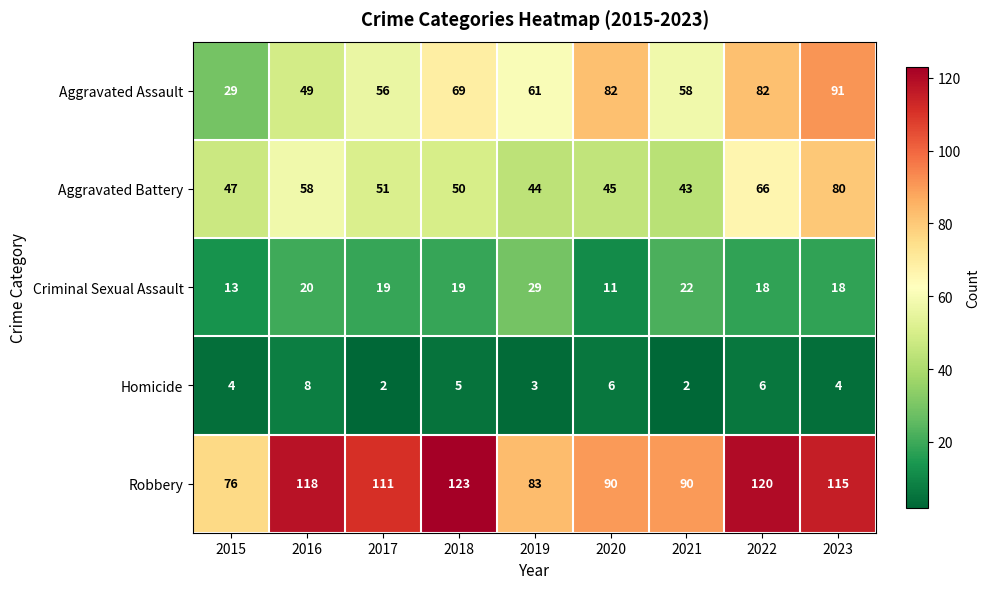

Where is Homicide nearest to the value 5?

2018